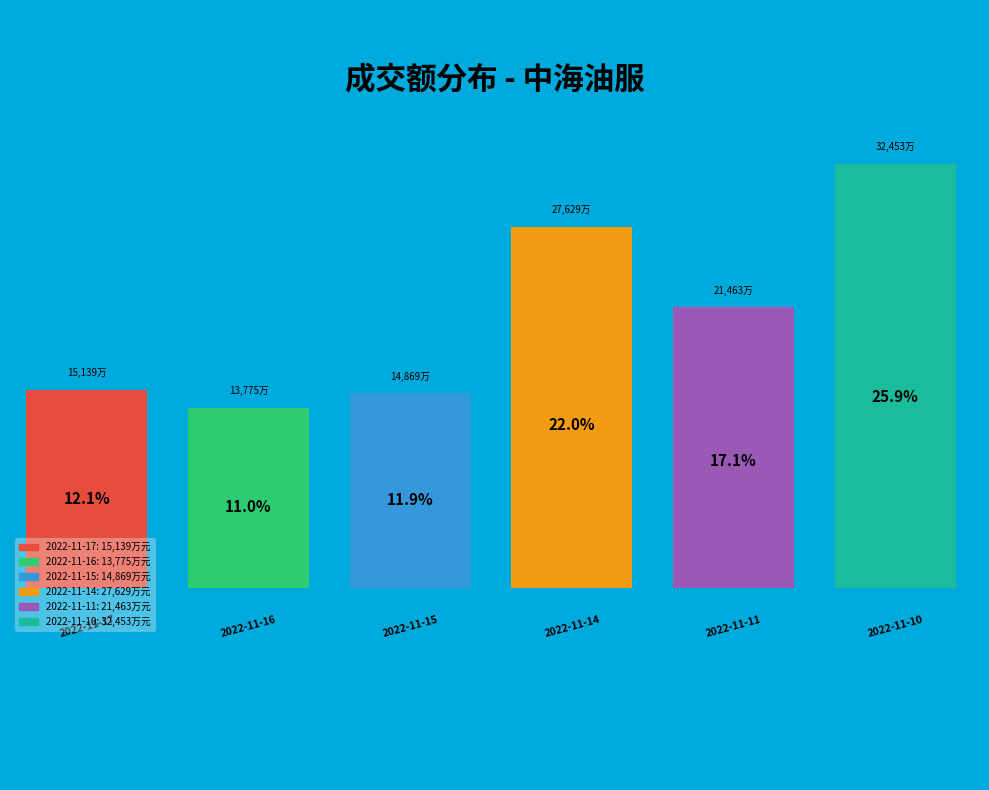

Rank the categories by value from highest to lowest.

2022-11-10, 2022-11-14, 2022-11-11, 2022-11-17, 2022-11-15, 2022-11-16